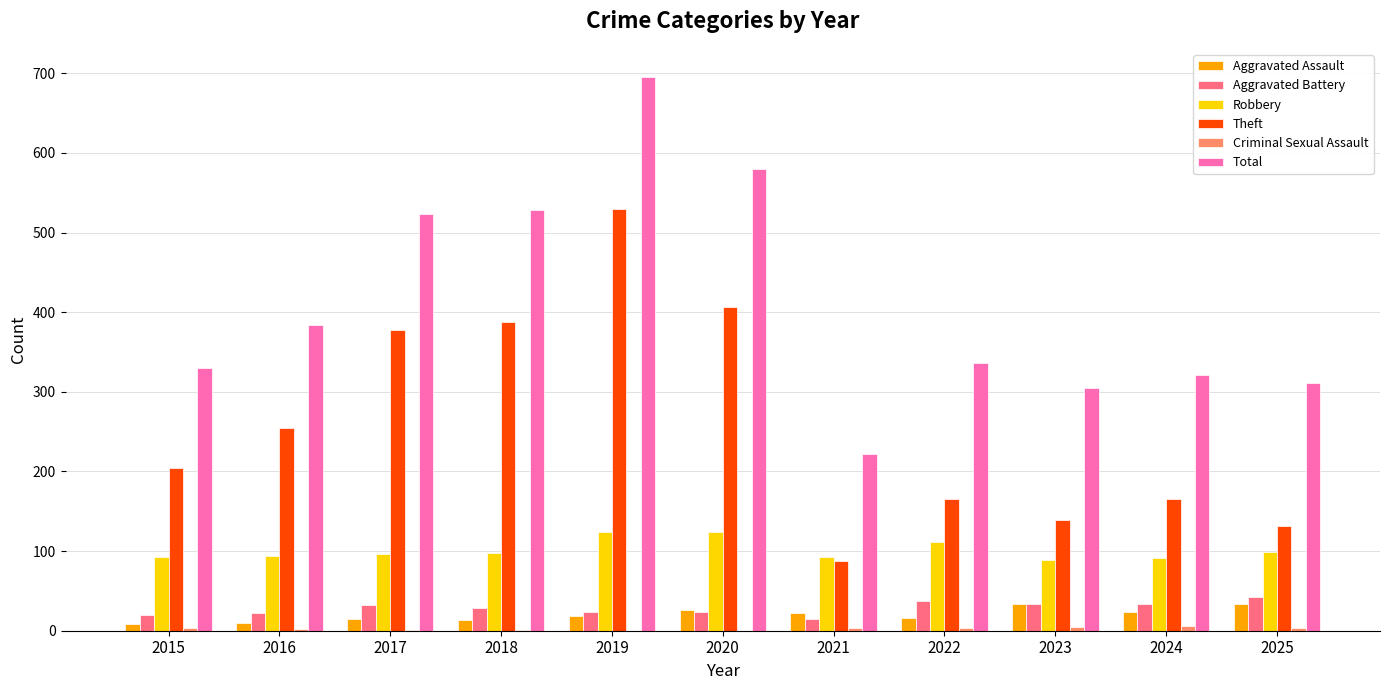

What is the total value across all series at 2021?

443